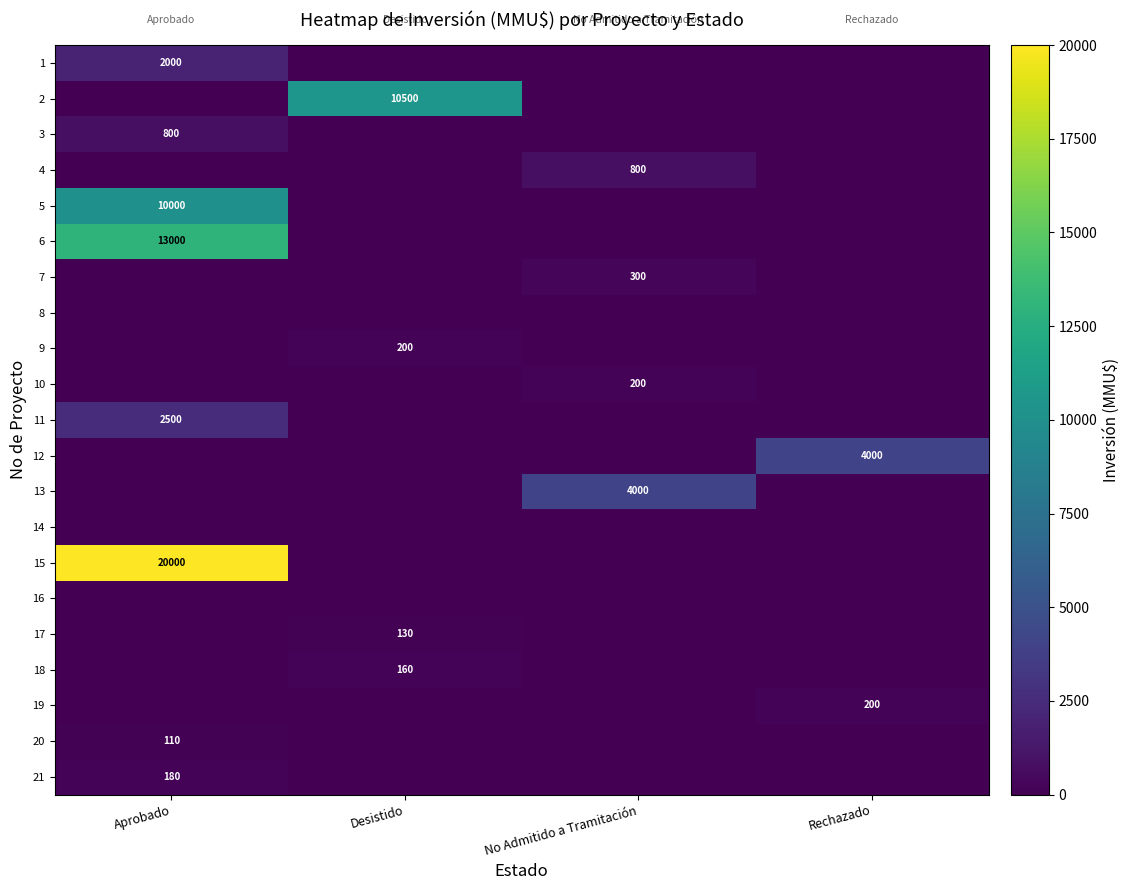

The value of 10 at No Admitido a Tramitación is 200. True or false?

True